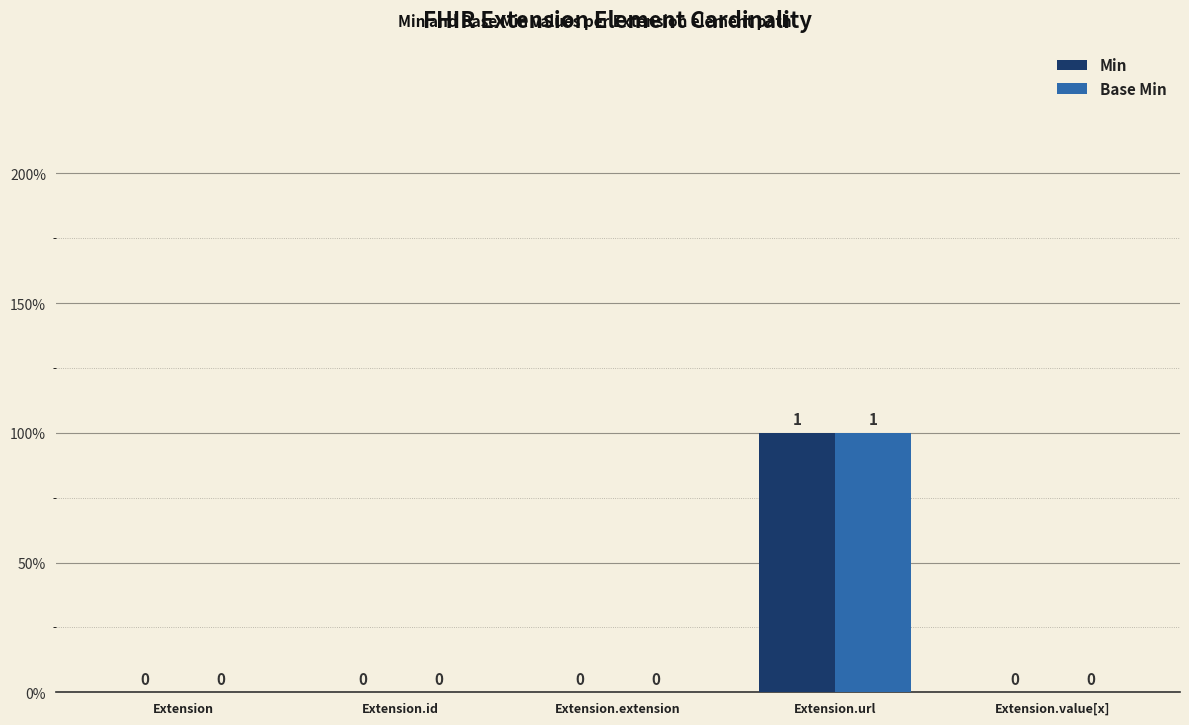

Count the Min values in the range 0 to 1.

5